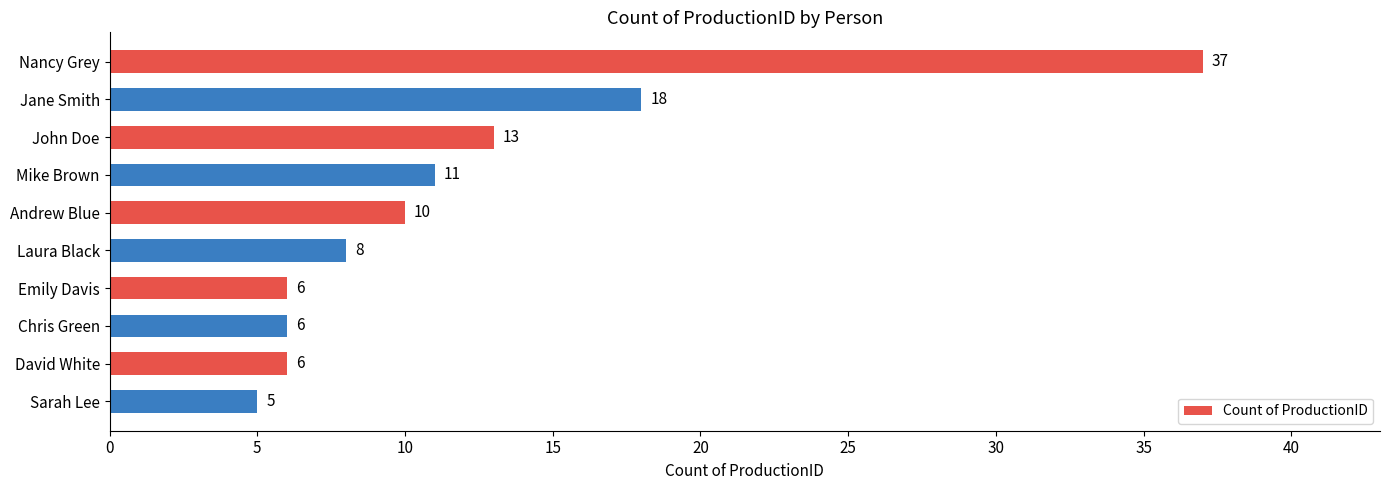

What is the difference between the second highest and second lowest values?

12